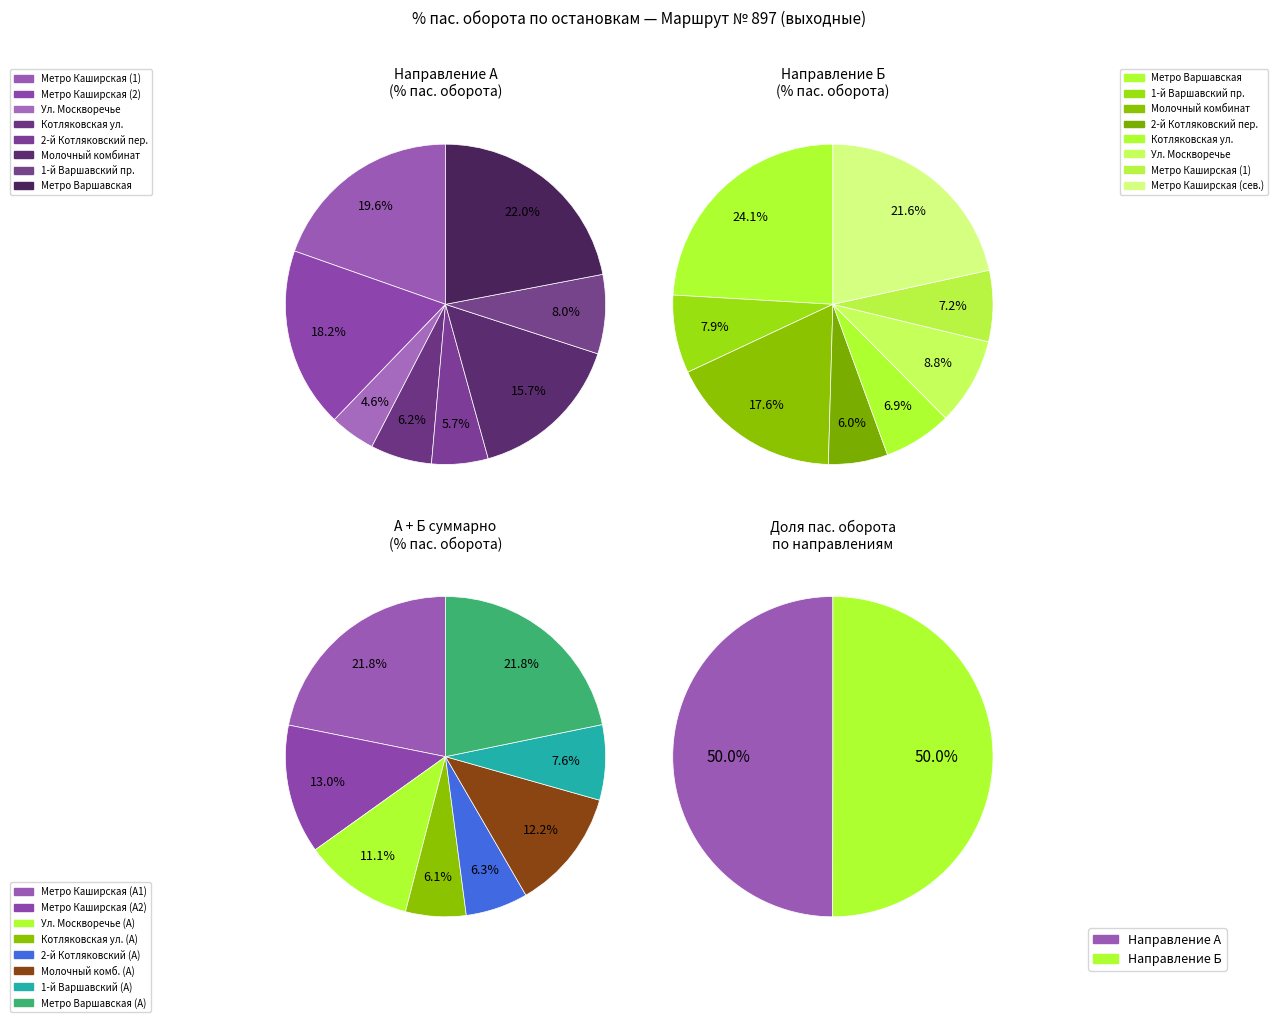

To the nearest percent, what is the average slice percentage?

12%